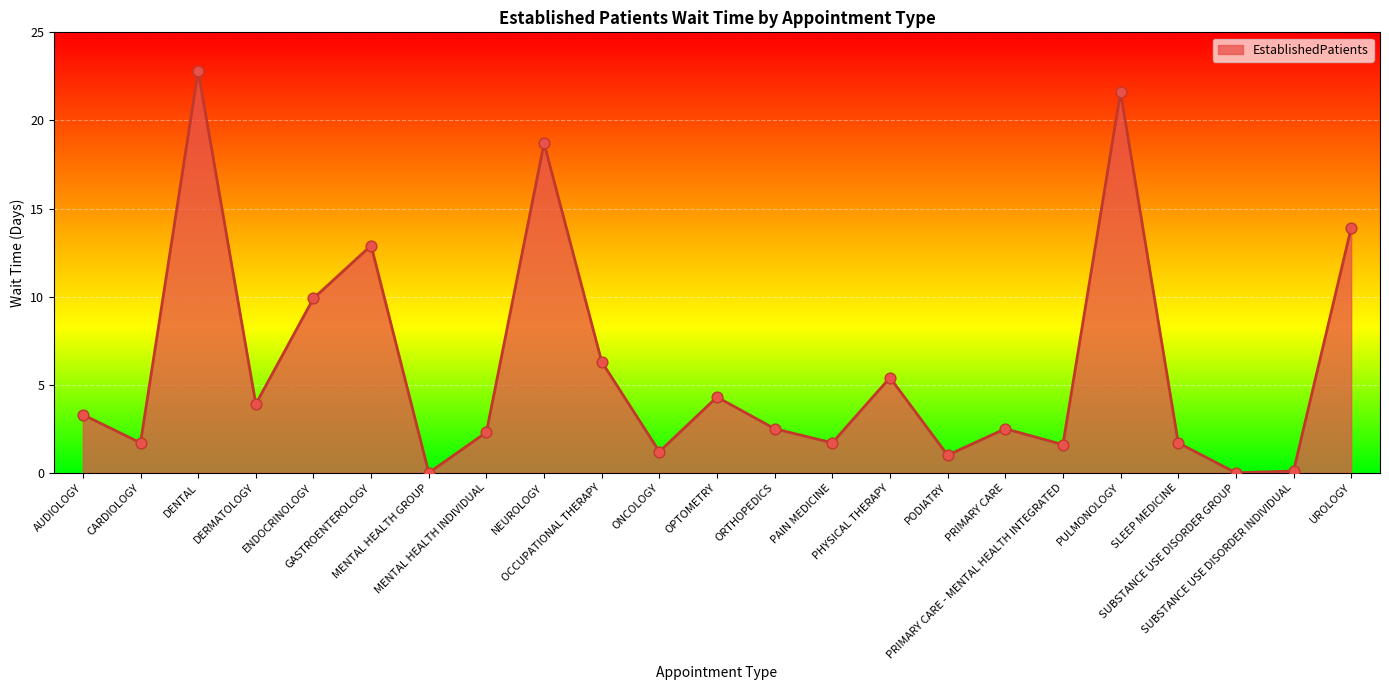

Which has a higher value, SUBSTANCE USE DISORDER INDIVIDUAL or NEUROLOGY?

NEUROLOGY